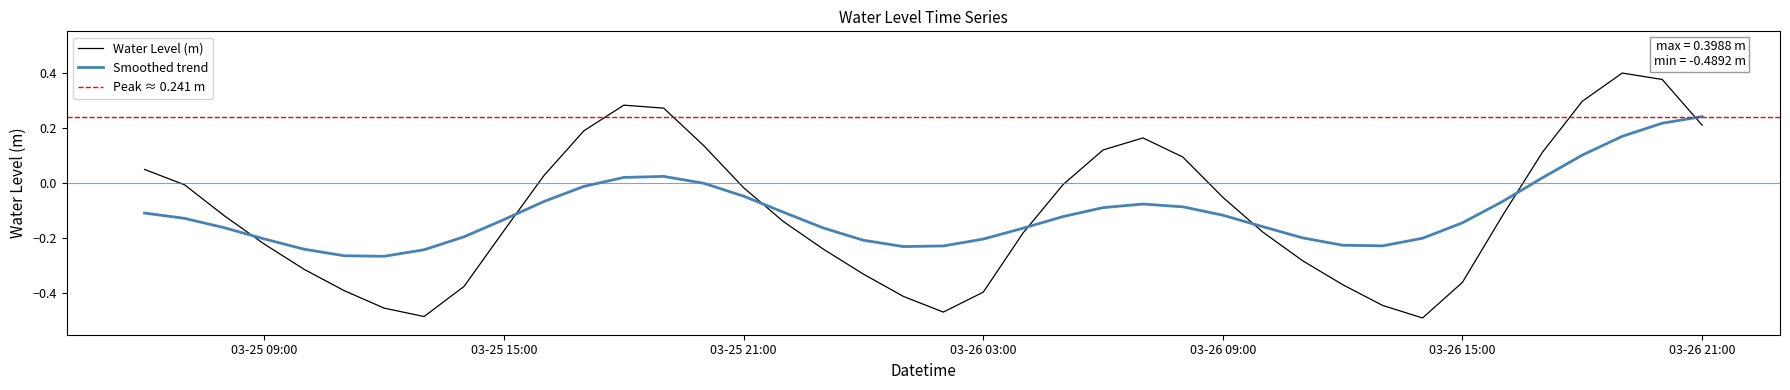

How many points are higher than both their immediate neighbors (excluding endpoints)?

3